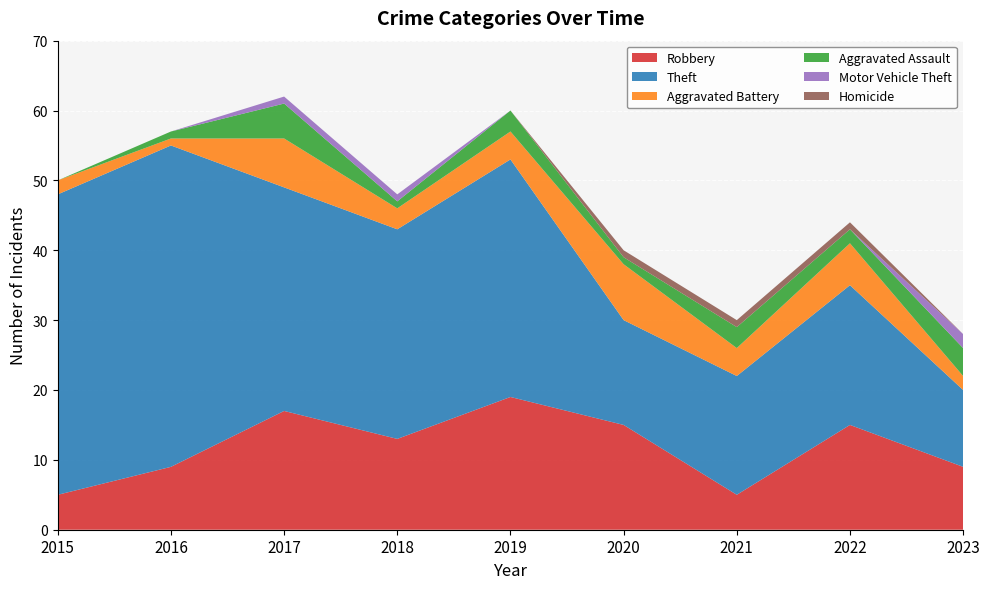

Reading left to right, list all the values displayed in this chart.

Robbery: 5	9	17	13	19	15	5	15	9
Theft: 43	46	32	30	34	15	17	20	11
Aggravated Battery: 2	1	7	3	4	8	4	6	2
Aggravated Assault: 0	1	5	1	3	1	3	2	4
Motor Vehicle Theft: 0	0	1	1	0	0	0	0	2
Homicide: 0	0	0	0	0	1	1	1	0